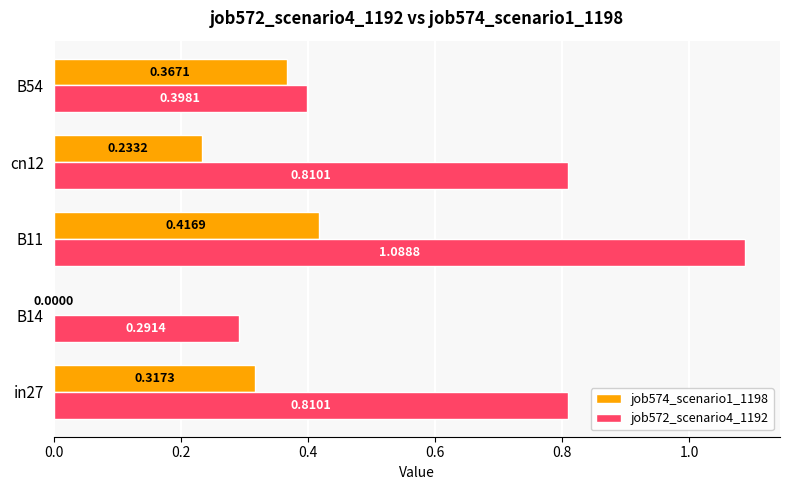

Which series has the widest spread of values?

job572_scenario4_1192